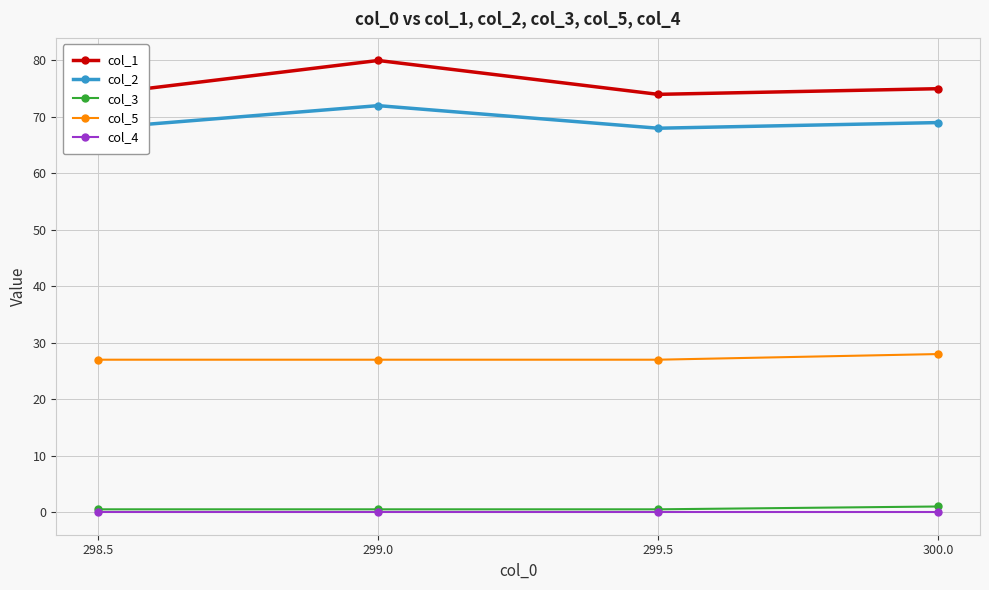

What is the approximate value of col_5 at 299.5?

27.0